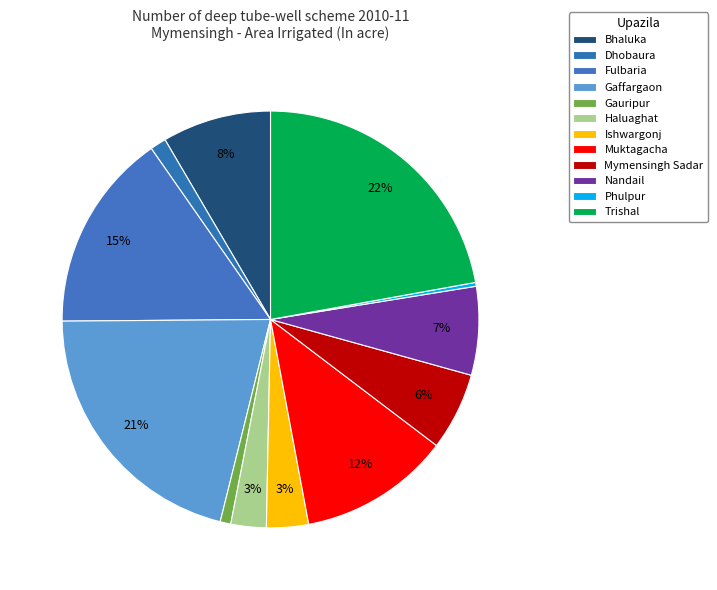

How many segments does this pie chart have?

12